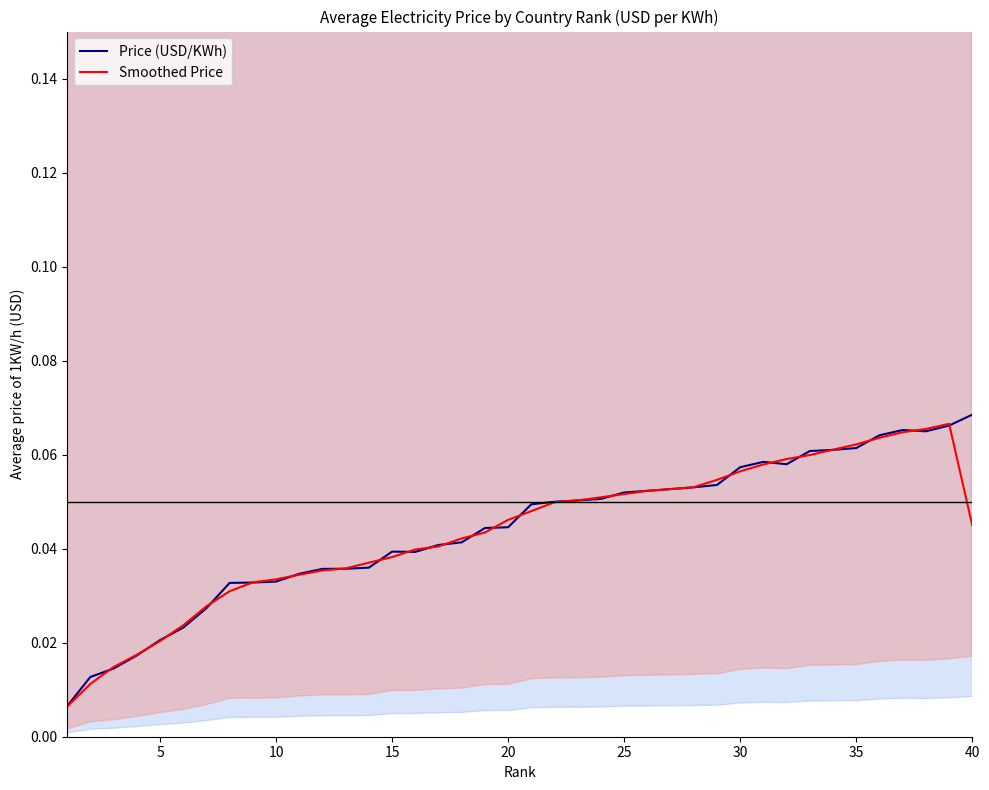

True or false: Smoothed Price and Price (USD/KWh) intersect in this chart.

True